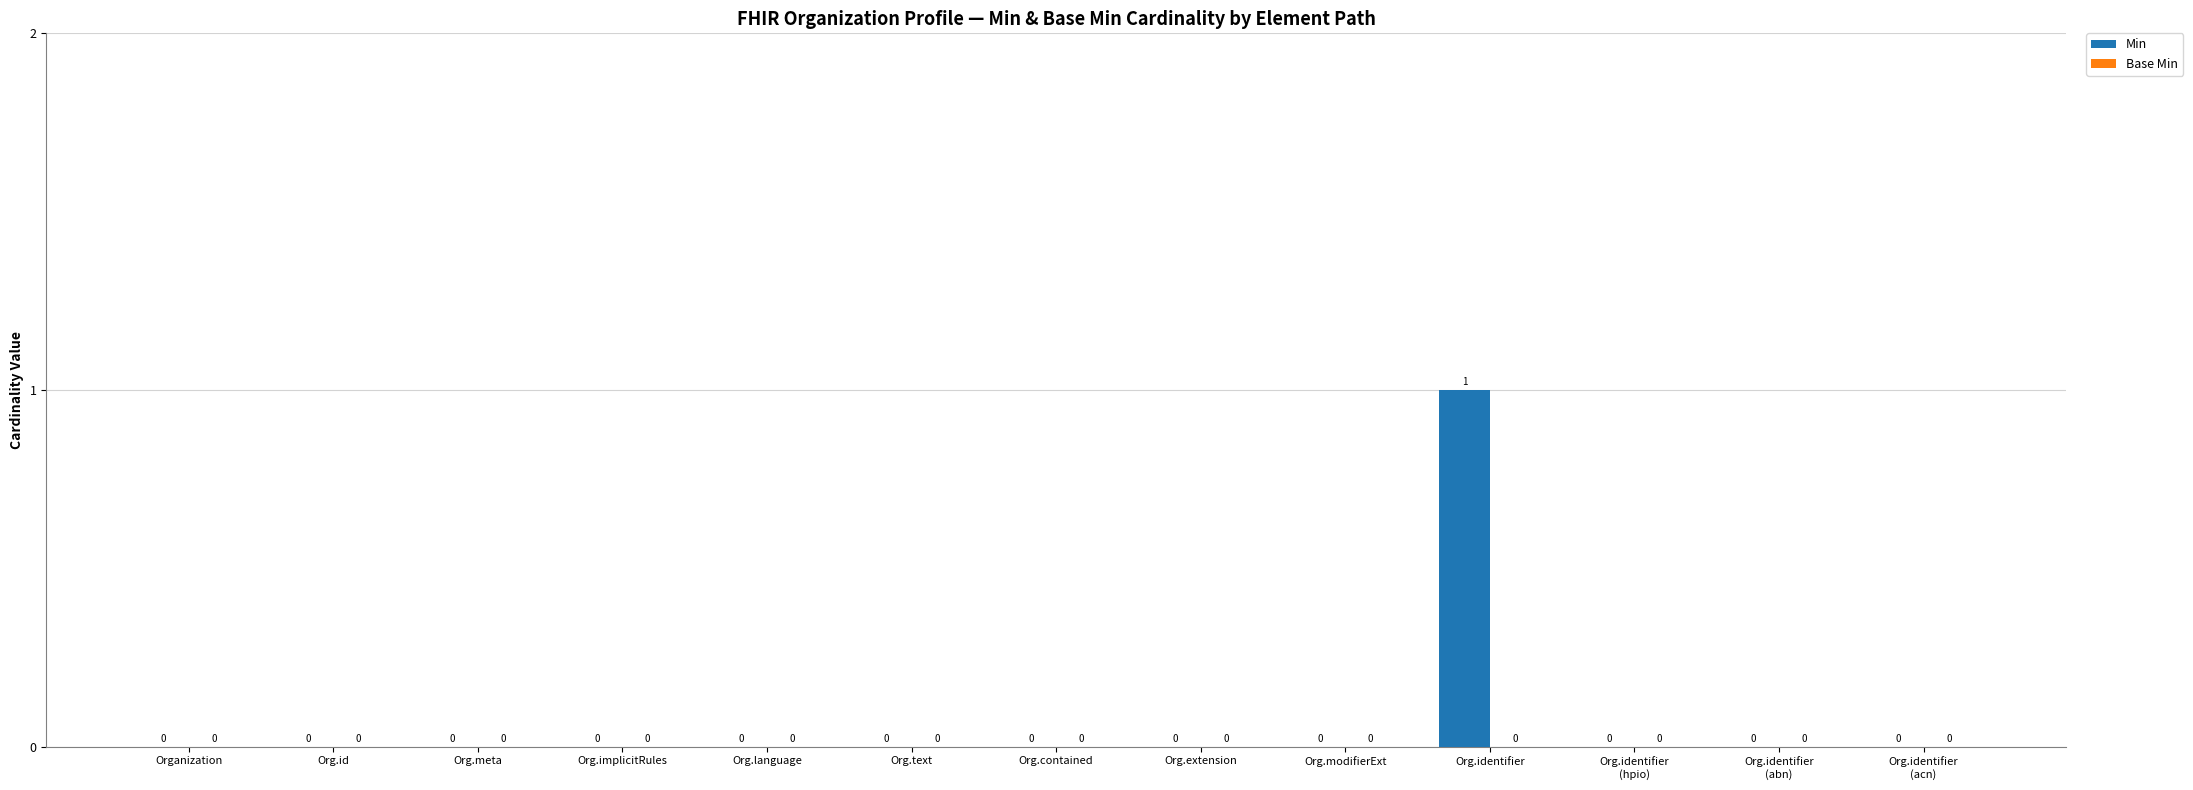

How many values are between 0 and 1?

13